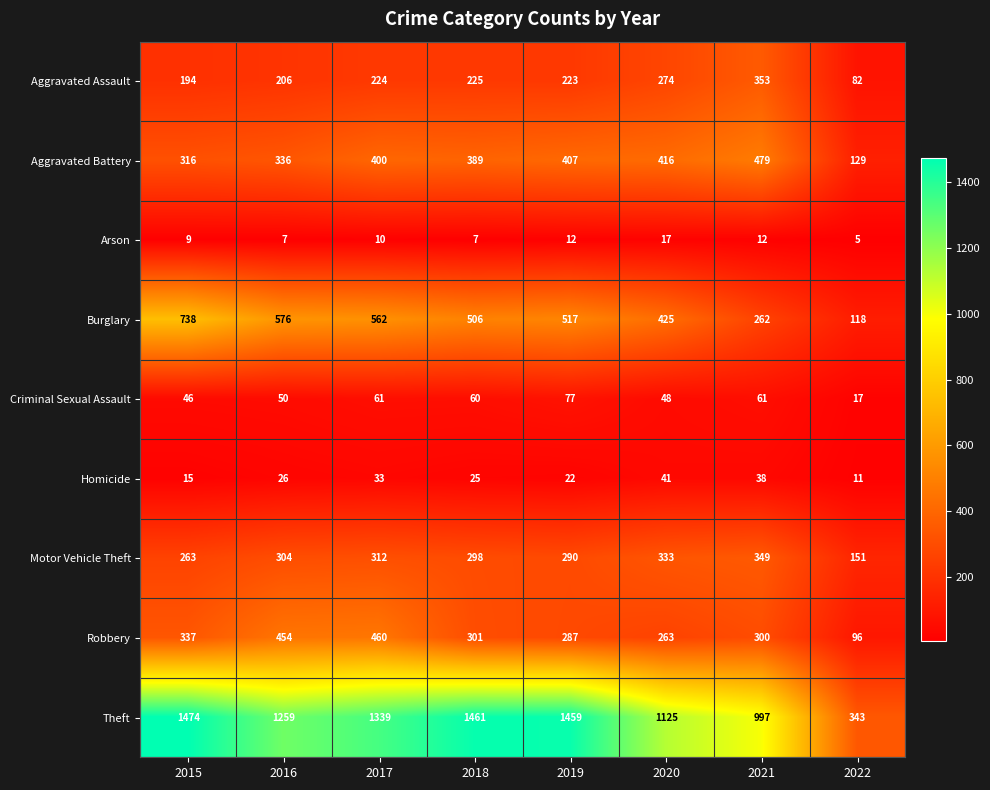

At which category is the sum across all series the highest?

2017